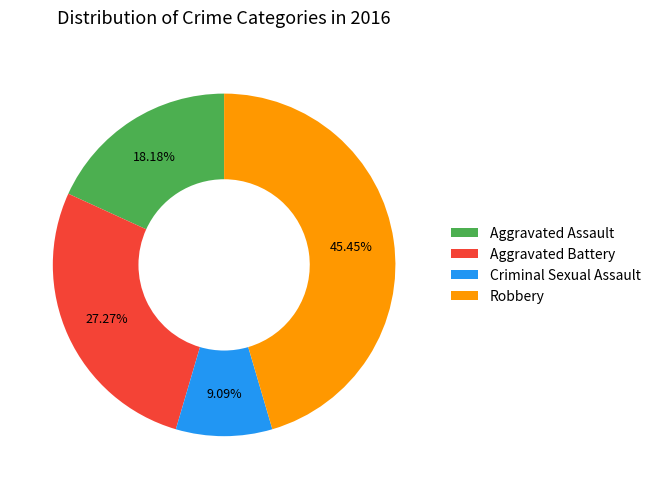

What percentage is NOT represented by Aggravated Assault?

81.8%